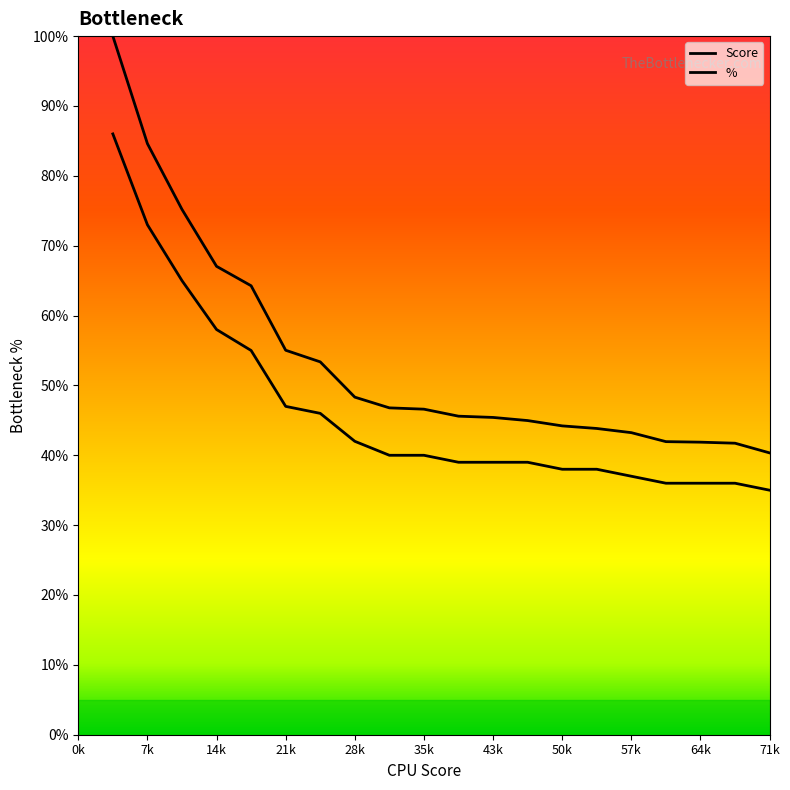

Reading right to left, extract all data points from this chart.

Score: 40.3	41.7	41.9	42.0	43.2	43.8	44.2	45.0	45.4	45.6	46.6	46.8	48.3	53.4	55.0	64.3	67.0	75.2	84.6	100.0
%: 35.0	36.0	36.0	36.0	37.0	38.0	38.0	39.0	39.0	39.0	40.0	40.0	42.0	46.0	47.0	55.0	58.0	65.0	73.0	86.0